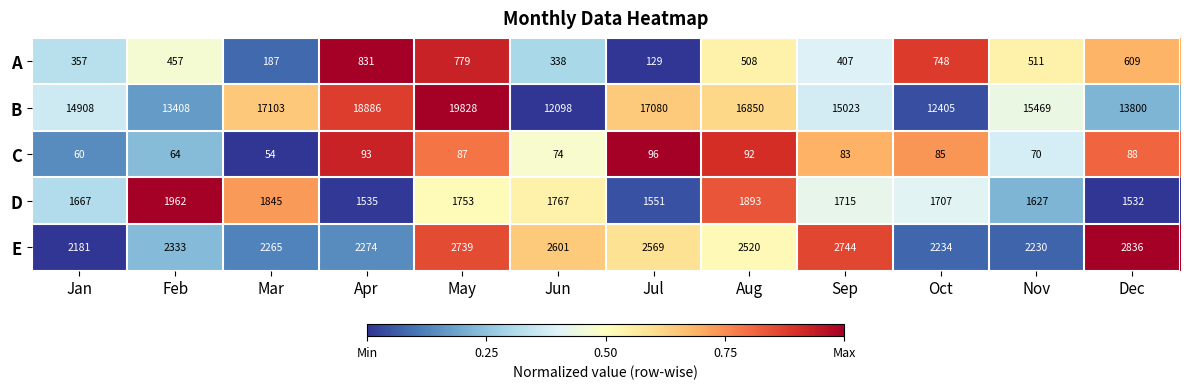

The value of A at May is 779. True or false?

True